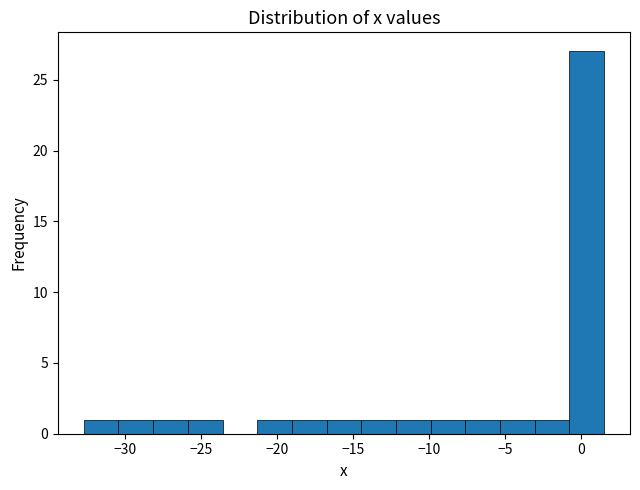

What is the height of the bar covering -14.5 to -12.0 on the x-axis? Neither the bar edges nor the heights are printed on the chart, so give them approximately, as read against the axes.

1